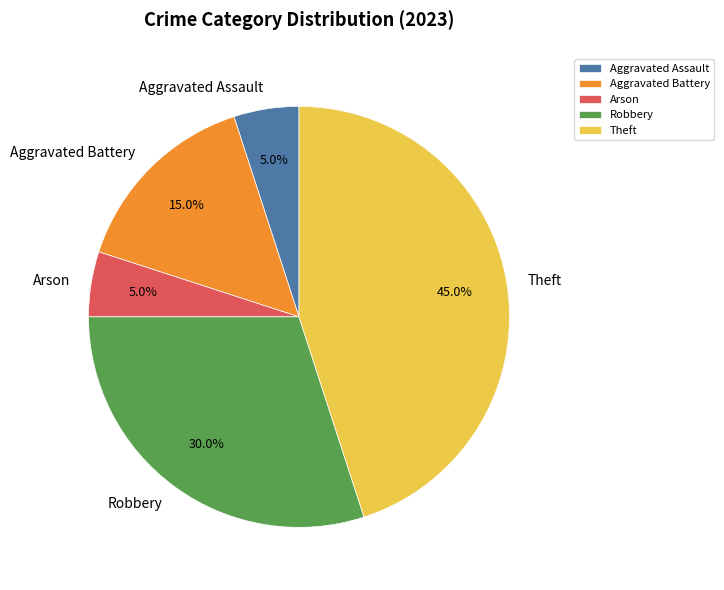

How much of the chart is everything except Theft?

55.0%